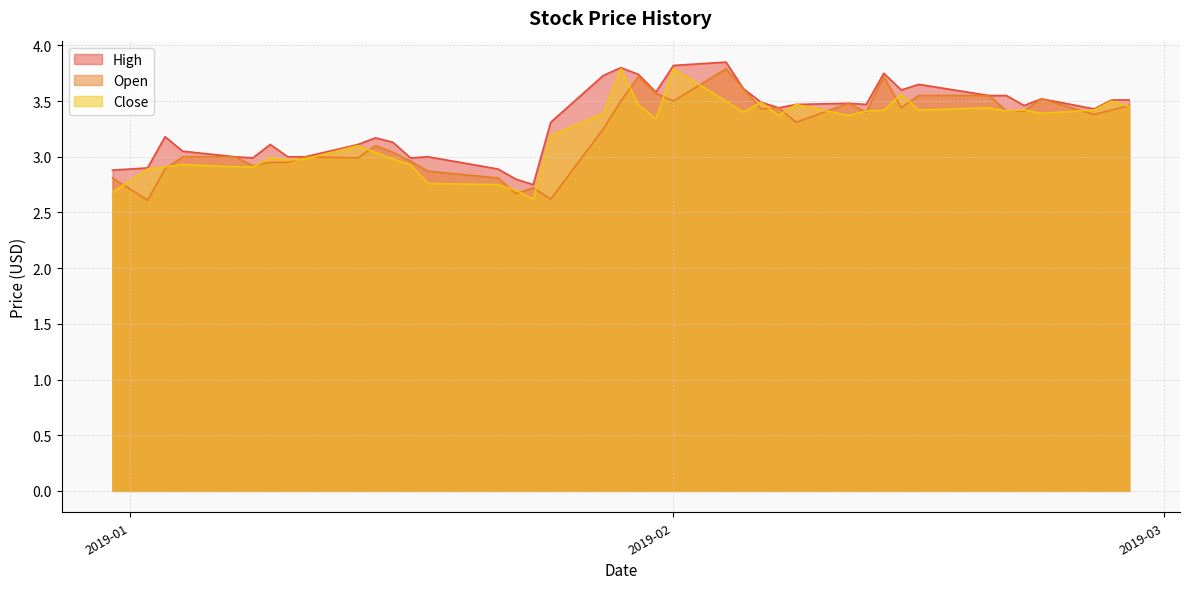

What is the lowest value of the Open series?

2.6